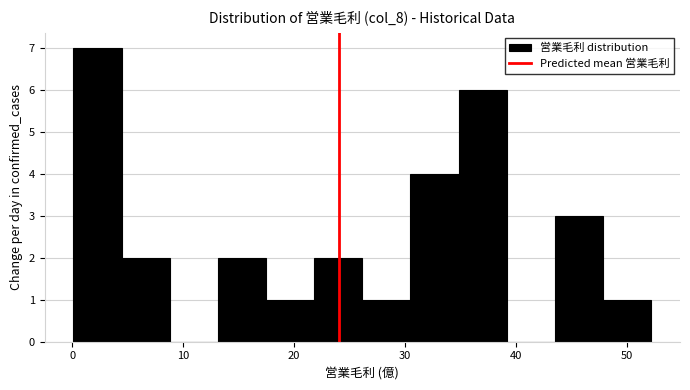

Reading left to right, transcribe this chart: for each bar, give the range it covers on the x-axis and its height. Neither the bar edges nor the heights are printed on the chart, so give them approximately, as read against the axes.

0 to 4: 7
4 to 9: 2
9 to 13: 0
13 to 17: 2
17 to 22: 1
22 to 26: 2
26 to 30: 1
30 to 35: 4
35 to 39: 6
39 to 44: 0
44 to 48: 3
48 to 52: 1